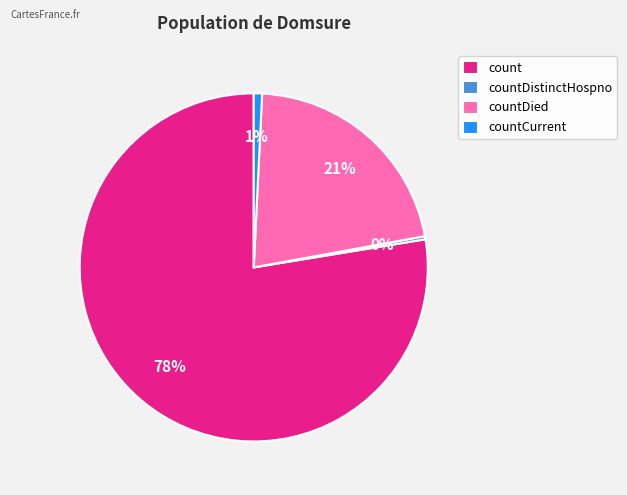

What is the largest slice in the pie chart?

count